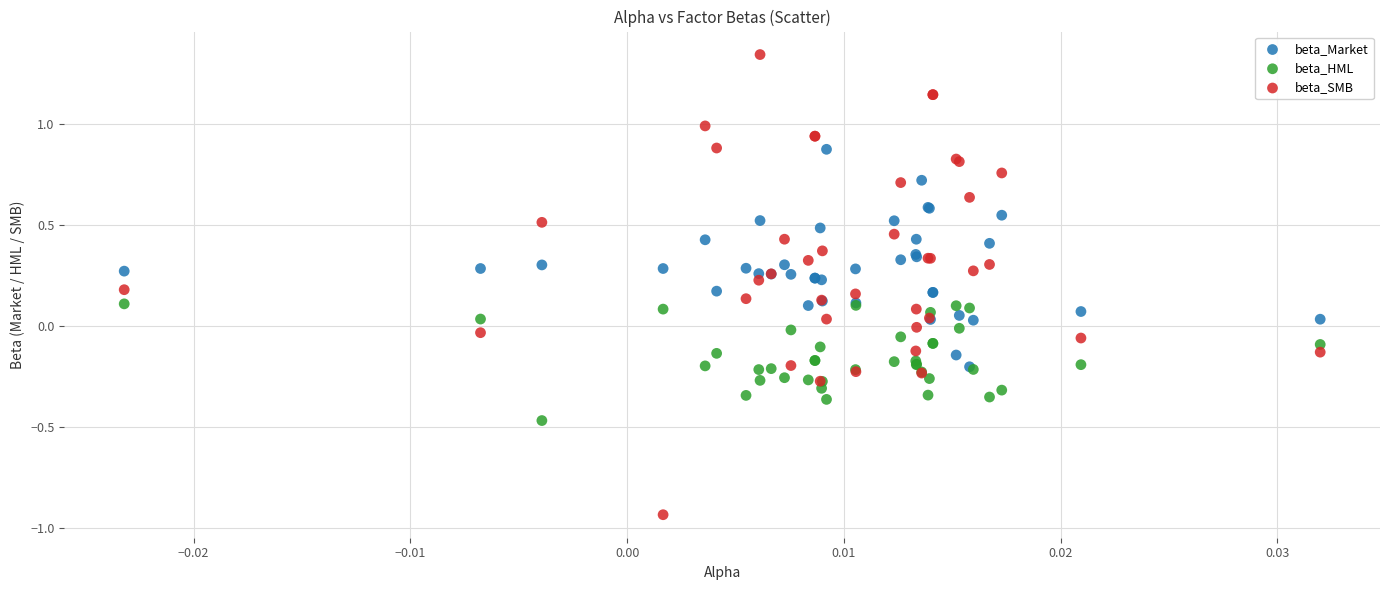

Which series reaches the minimum Y coordinate?

beta_SMB